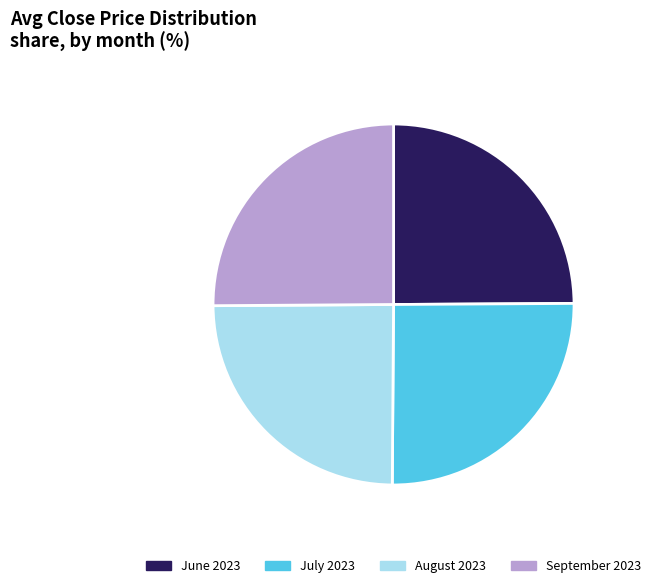

Approximately how many times larger is the value at June 2023 compared to July 2023?

1.0